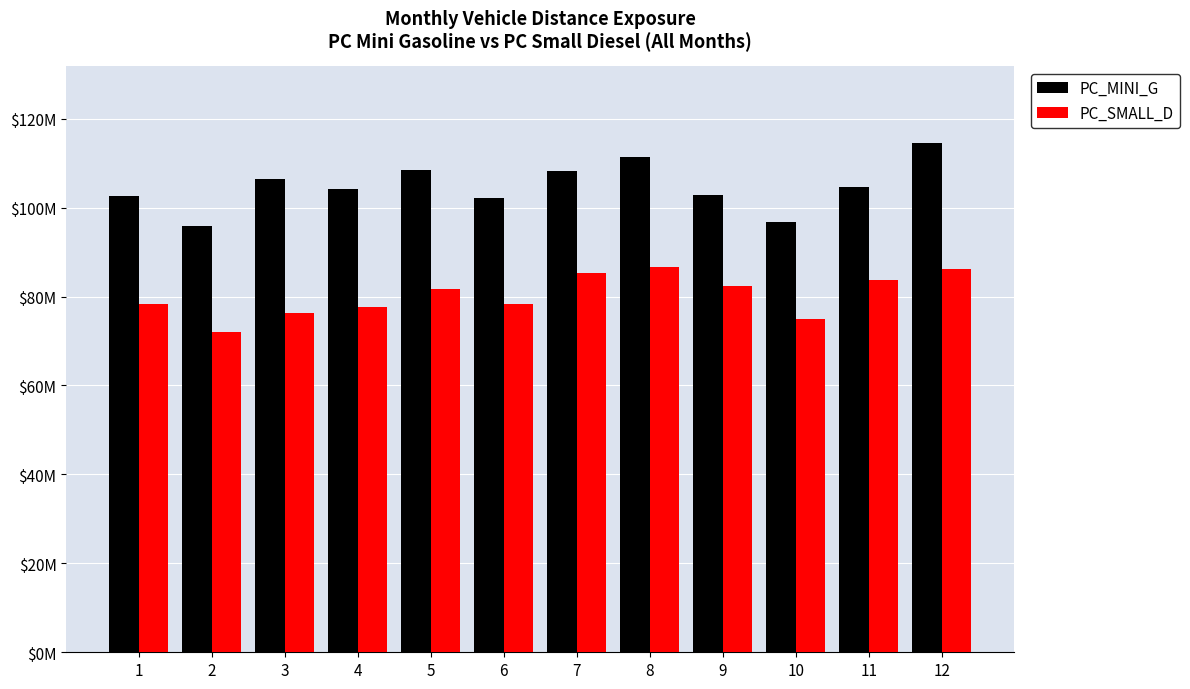

Reading left to right, list all the values displayed in this chart.

PC_MINI_G: 1=102632965	2=95920675	3=106368903	4=104245066	5=108543913	6=102249069	7=108254199	8=111422921	9=102744148	10=96792174	11=104645989	12=114549531
PC_SMALL_D: 1=78333691	2=71921635	3=76205707	4=77557898	5=81648787	6=78407301	7=85380723	8=86610087	9=82320986	10=74832328	11=83678709	12=86255454